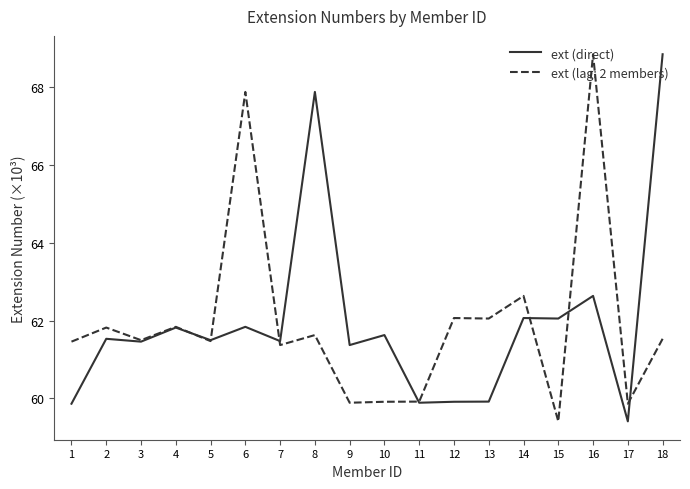

Is the value of ext (direct) at 6 greater than the value of ext (lag: 2 members) at 5?

Yes